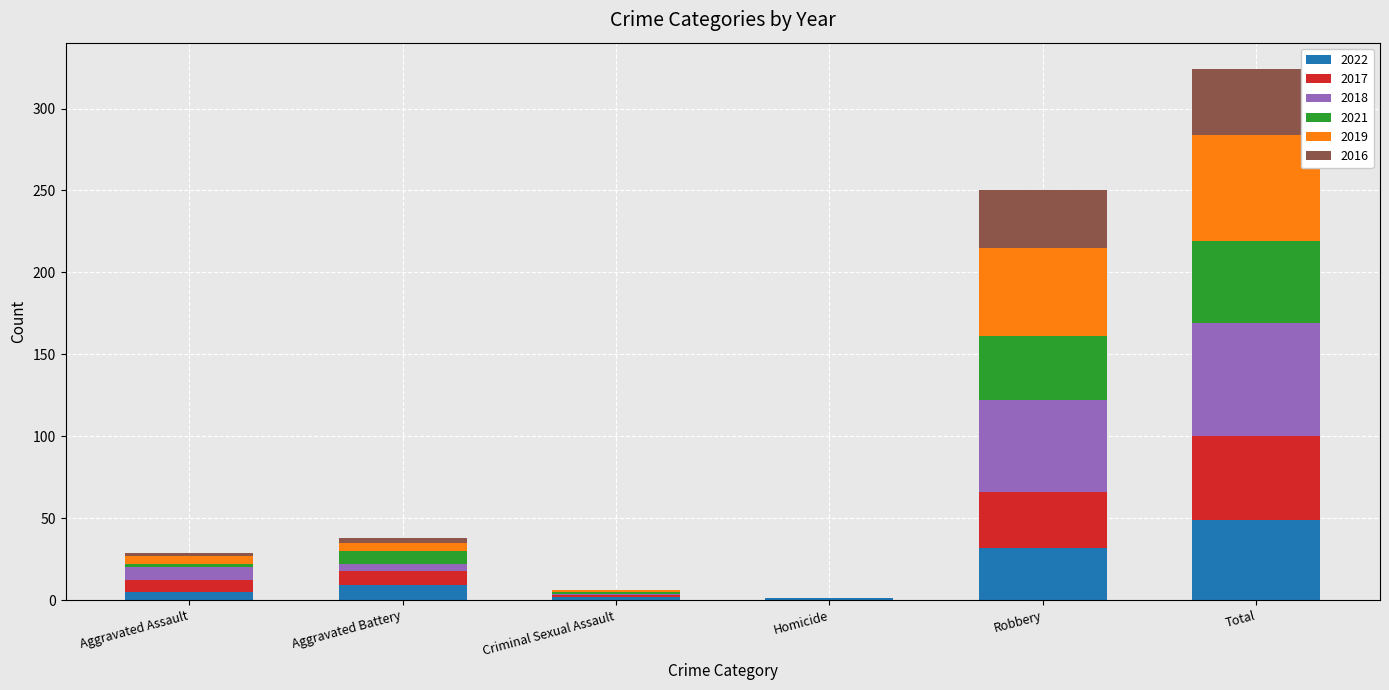

At which label does 2022 reach its peak?

Total